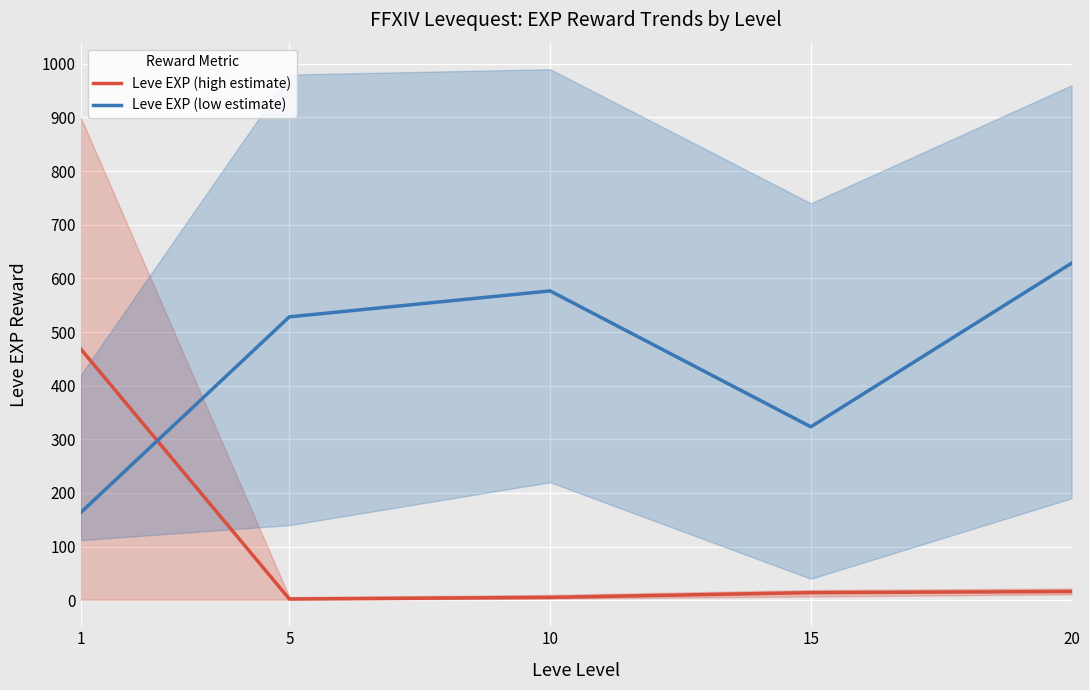

At which label does Leve EXP (high estimate) reach its peak?

1